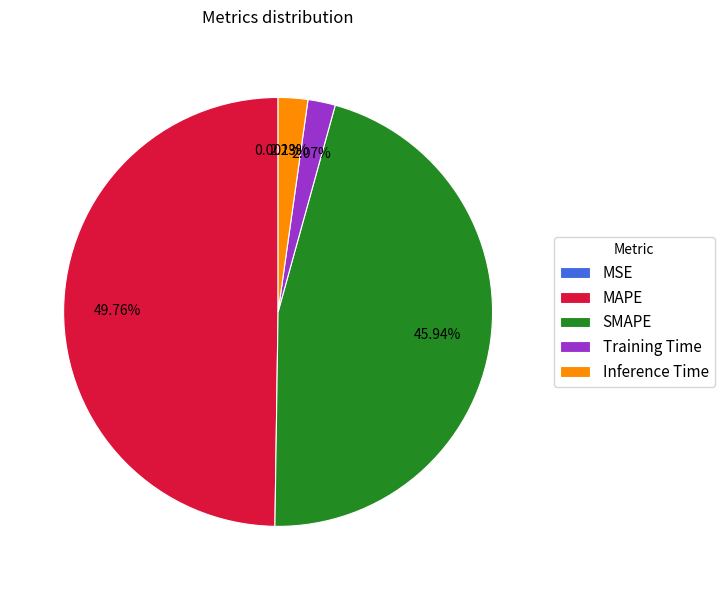

To the nearest percent, what is the combined percentage of Training Time and MAPE?

52%